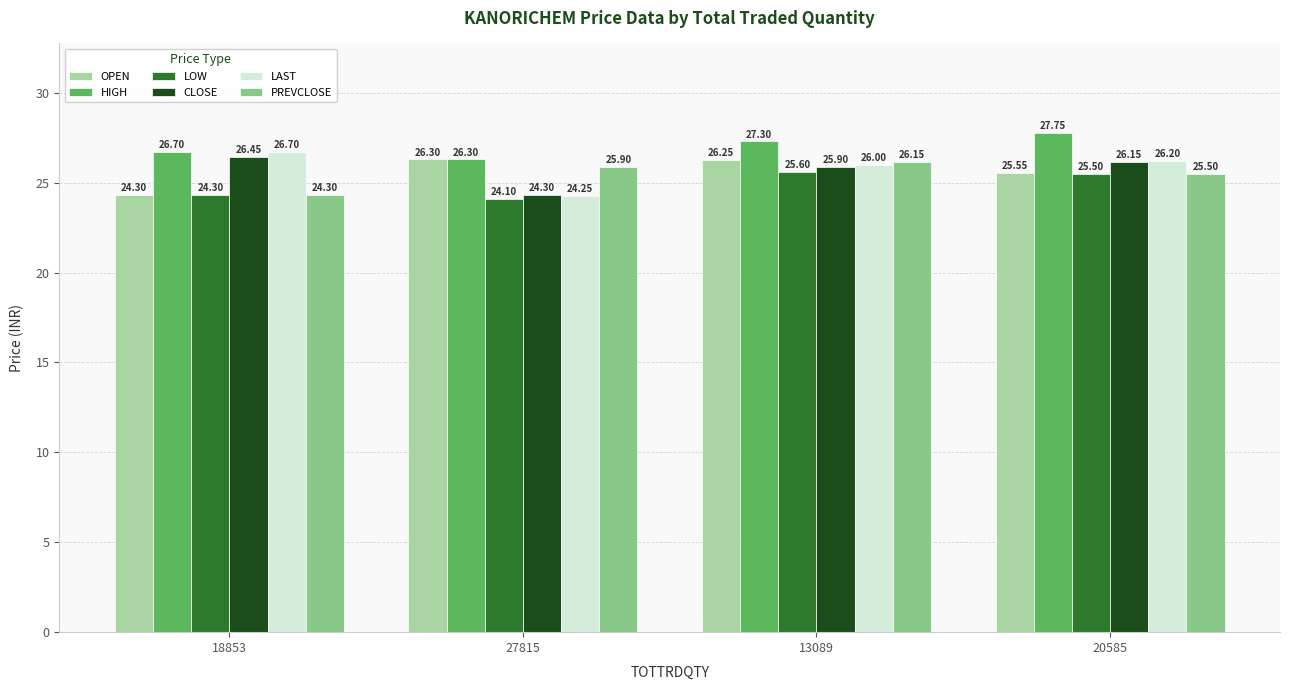

What are all the series names shown in the legend?

OPEN, HIGH, LOW, CLOSE, LAST, PREVCLOSE